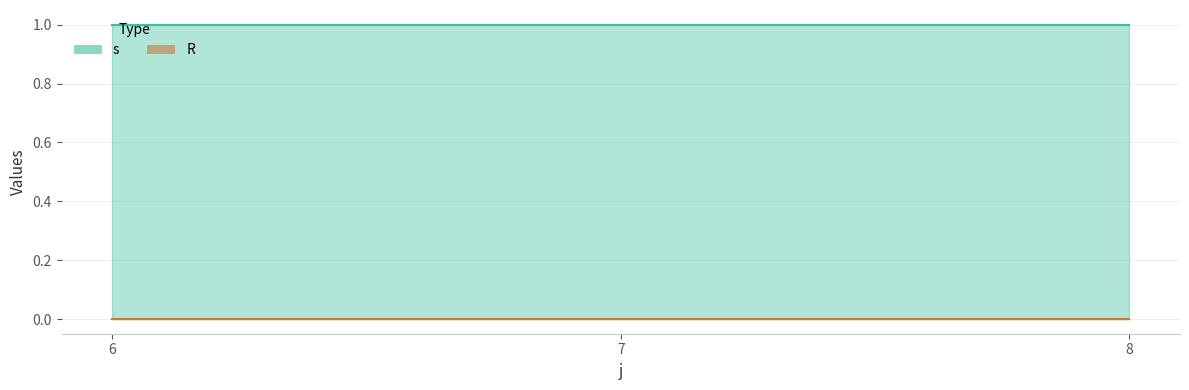

Which series has the largest total across all categories?

s